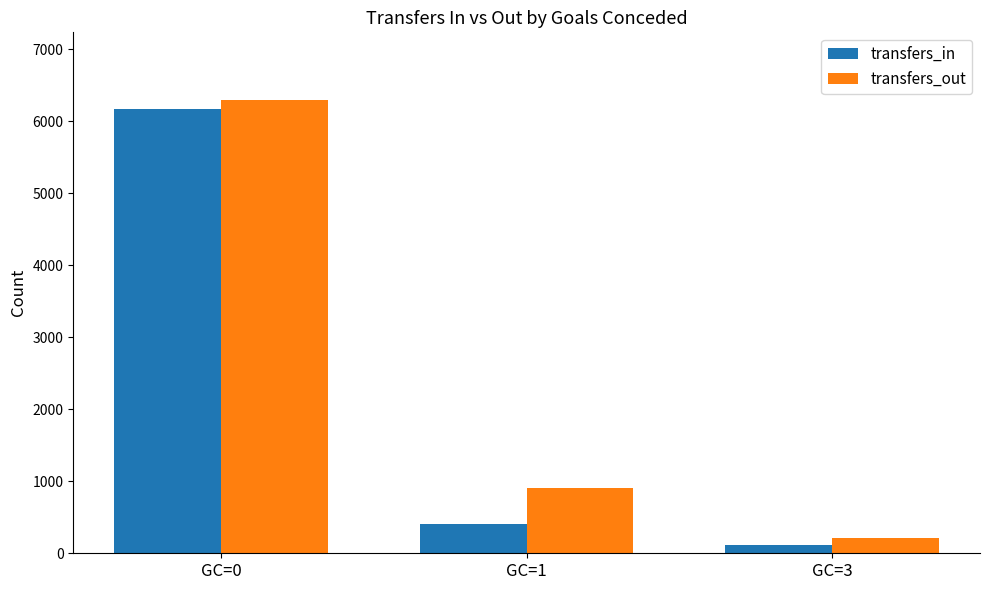

Which series has the largest range (max minus min)?

transfers_out